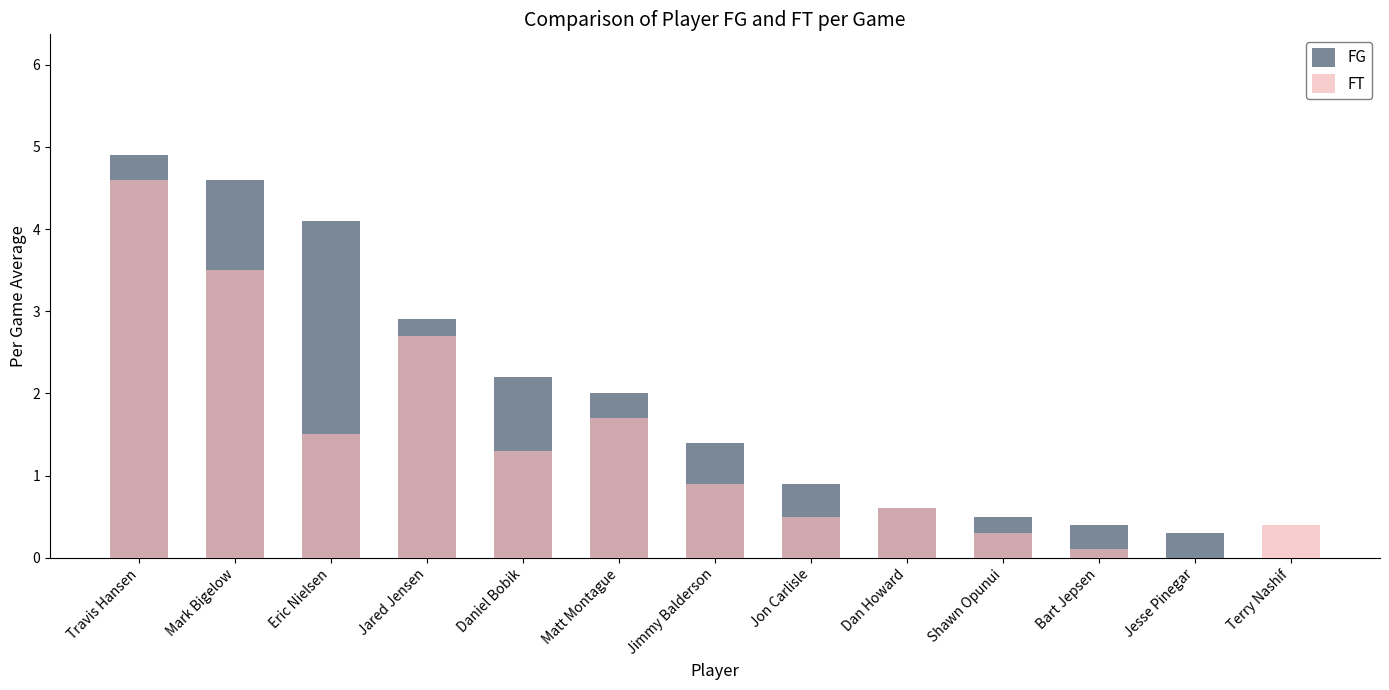

Which has a higher value, Daniel Bobik or Mark Bigelow?

Mark Bigelow